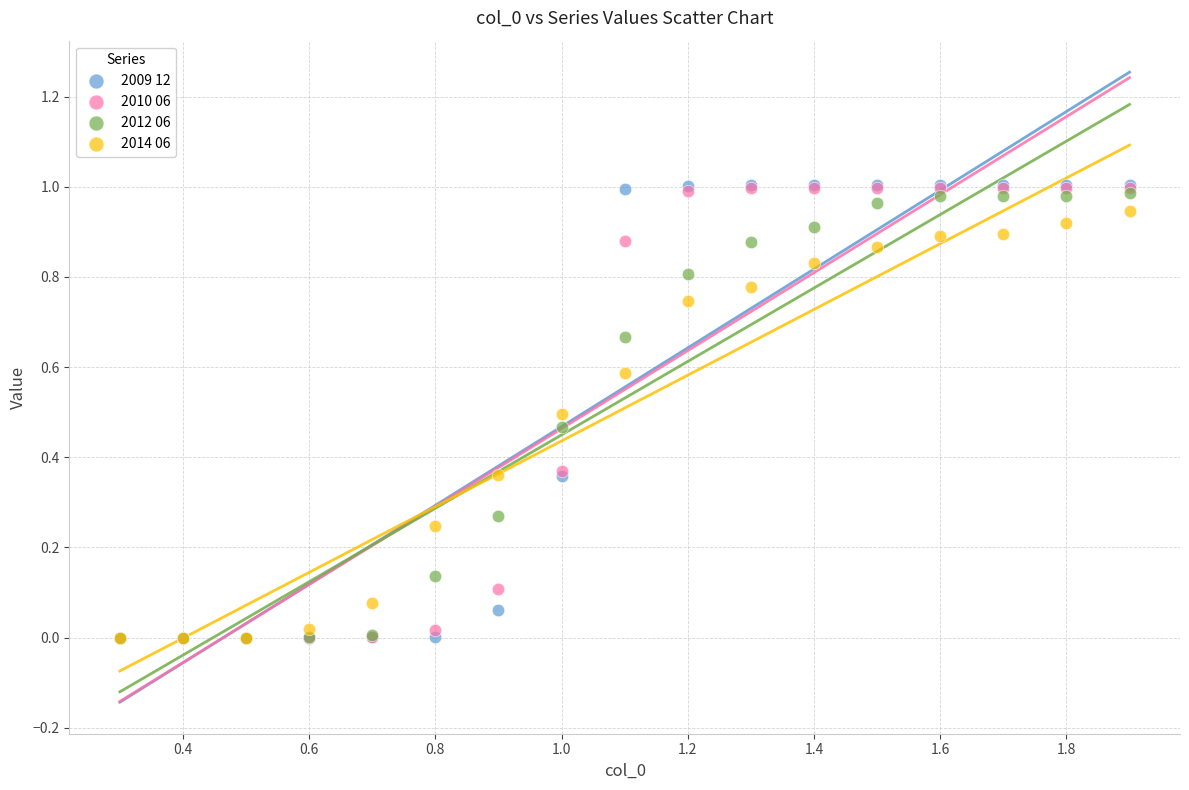

Which series has the widest spread of Y values?

2009 12